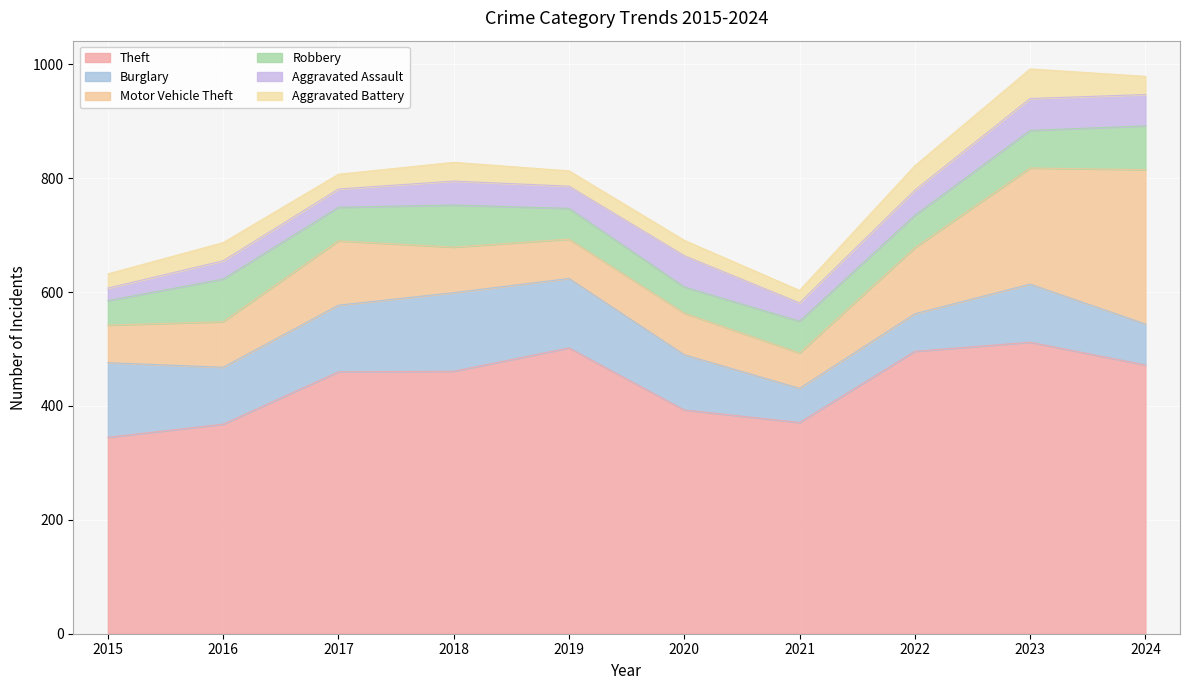

Rank the series by their maximum value, from highest to lowest.

Theft, Motor Vehicle Theft, Burglary, Robbery, Aggravated Assault, Aggravated Battery